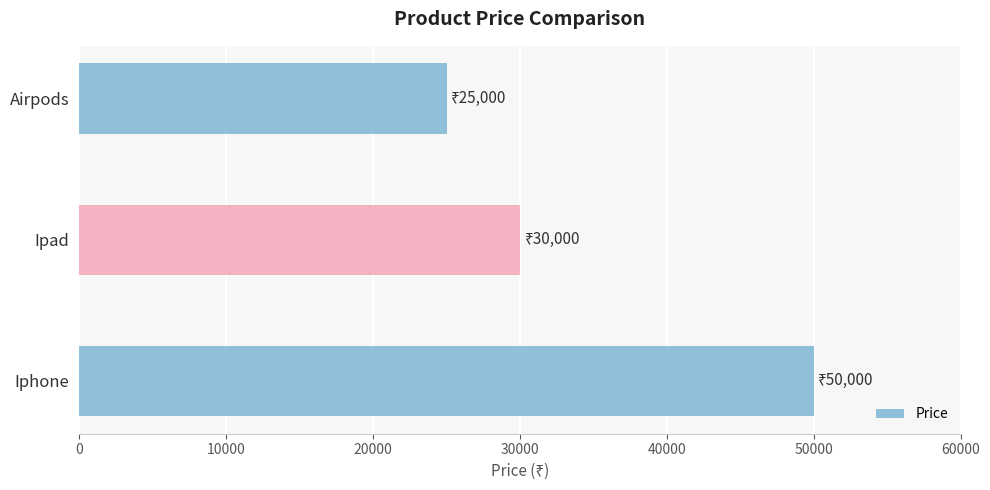

What is the sum of all values?

105000